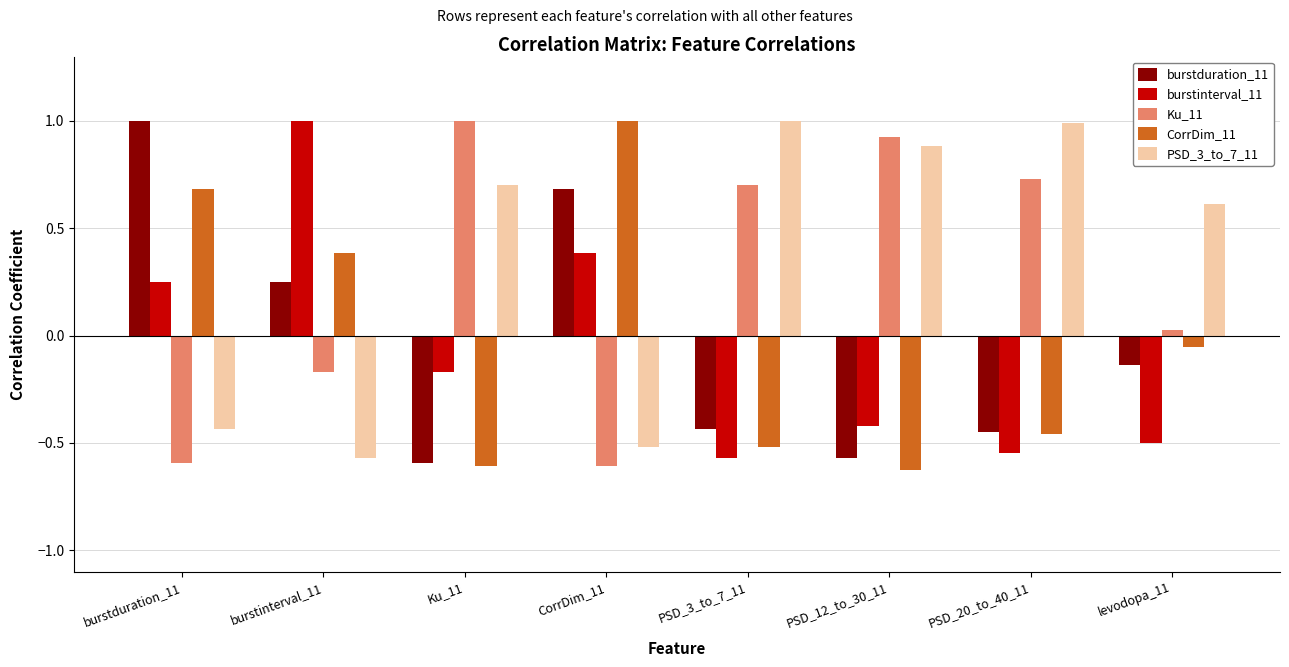

What is the label of the 6th bar from the left?

PSD_12_to_30_11